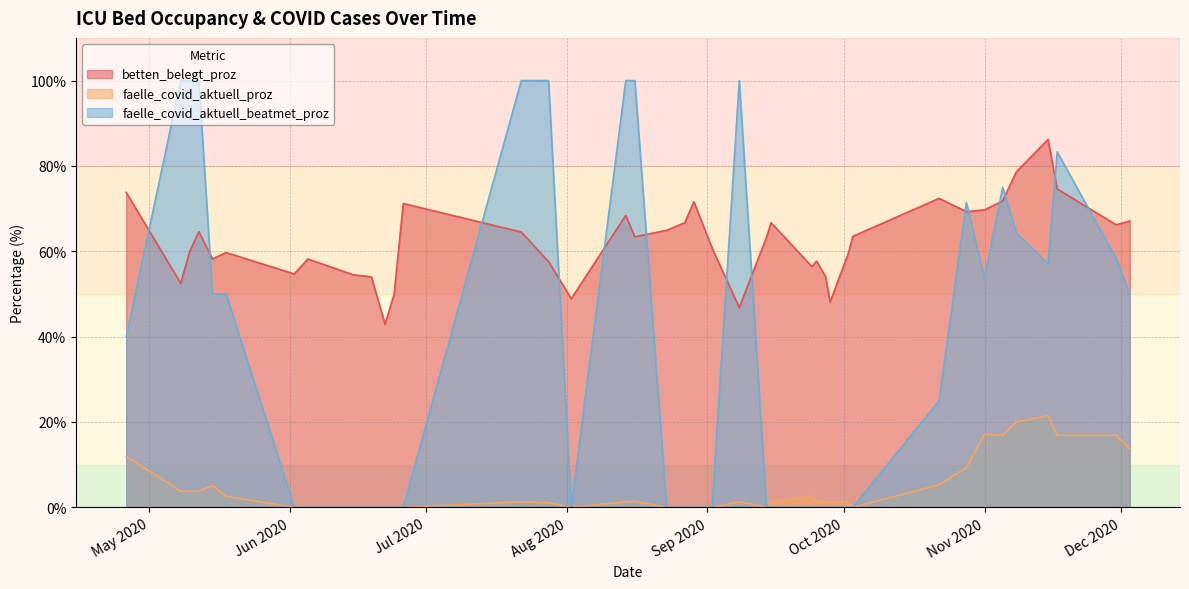

Which series ends up on top after the final intersection of faelle_covid_aktuell_proz and faelle_covid_aktuell_beatmet_proz?

faelle_covid_aktuell_beatmet_proz